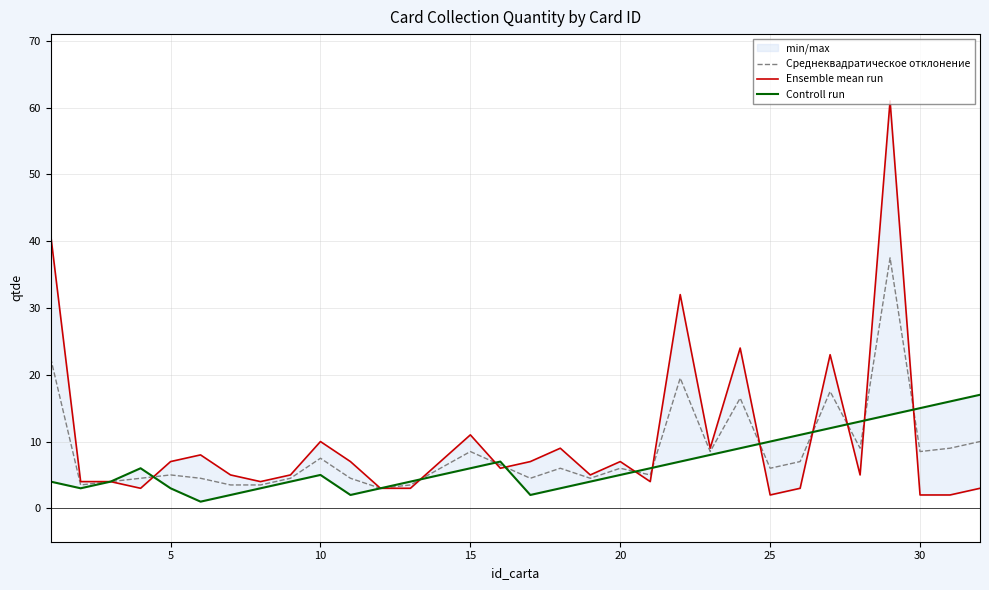

Reading left to right, transcribe all the data shown in this chart.

Среднеквадратическое отклонение: 22.5	3.5	4.0	4.5	5.0	4.5	3.5	3.5	4.5	7.5	4.5	3.0	3.5	6.0	8.5	6.5	4.5	6.0	4.5	6.0	5.0	19.5	8.5	16.5	6.0	7.0	17.5	9.0	37.5	8.5	9.0	10.0
Ensemble mean run: 41.0	4.0	4.0	3.0	7.0	8.0	5.0	4.0	5.0	10.0	7.0	3.0	3.0	7.0	11.0	6.0	7.0	9.0	5.0	7.0	4.0	32.0	9.0	24.0	2.0	3.0	23.0	5.0	61.0	2.0	2.0	3.0
Controll run: 4.0	3.0	4.0	6.0	3.0	1.0	2.0	3.0	4.0	5.0	2.0	3.0	4.0	5.0	6.0	7.0	2.0	3.0	4.0	5.0	6.0	7.0	8.0	9.0	10.0	11.0	12.0	13.0	14.0	15.0	16.0	17.0